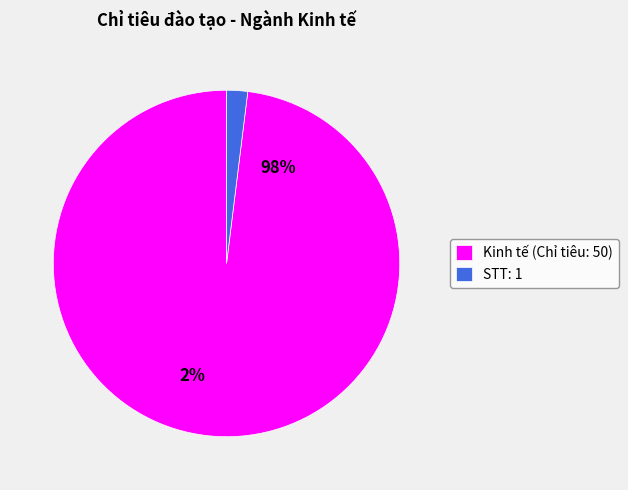

To the nearest percent, what is the difference between the Kinh tế (Chỉ tiêu: 50) and STT: 1 slice percentages?

96%